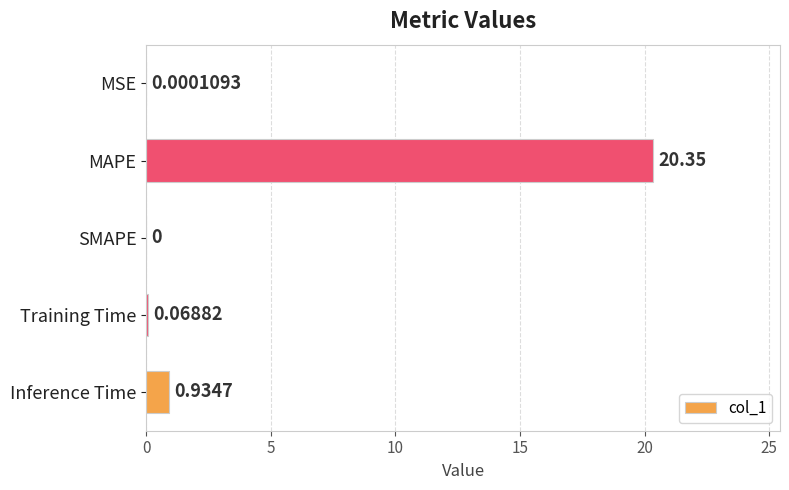

At which label is the value closest to 10?

Inference Time